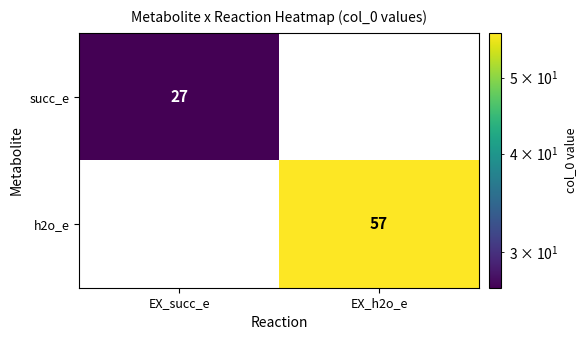

What is the difference between the highest and lowest values at EX_h2o_e?

57